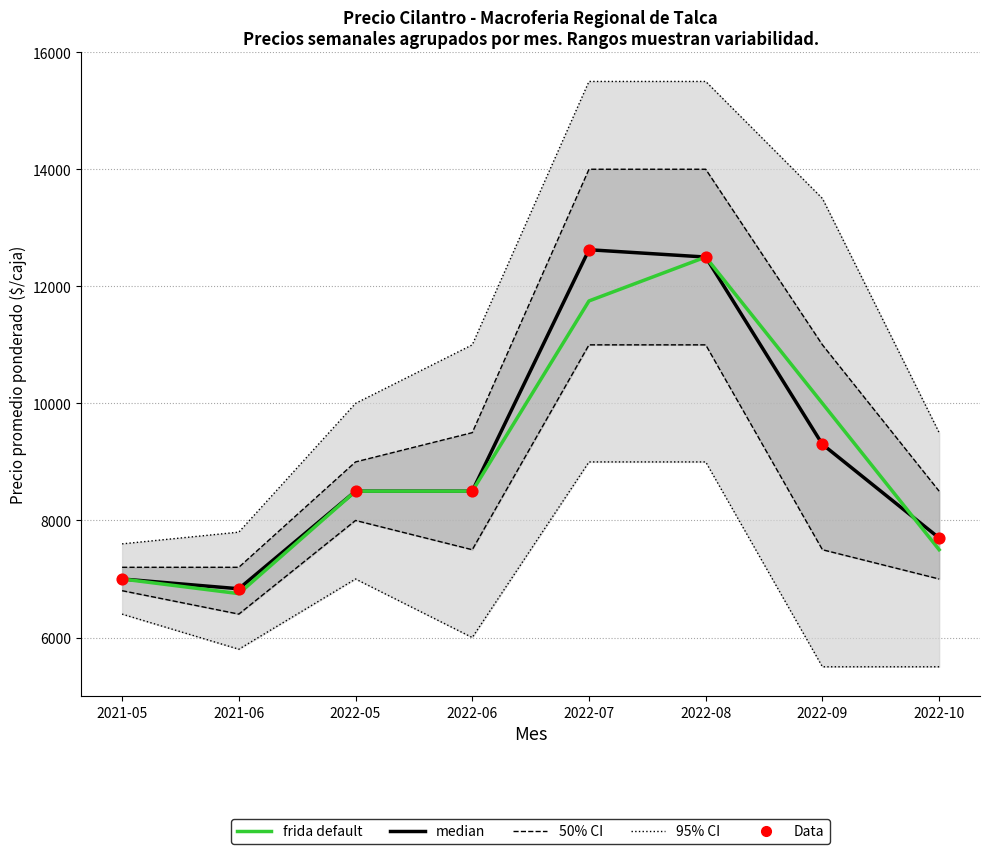

Which series has the largest total across all categories?

50% CI